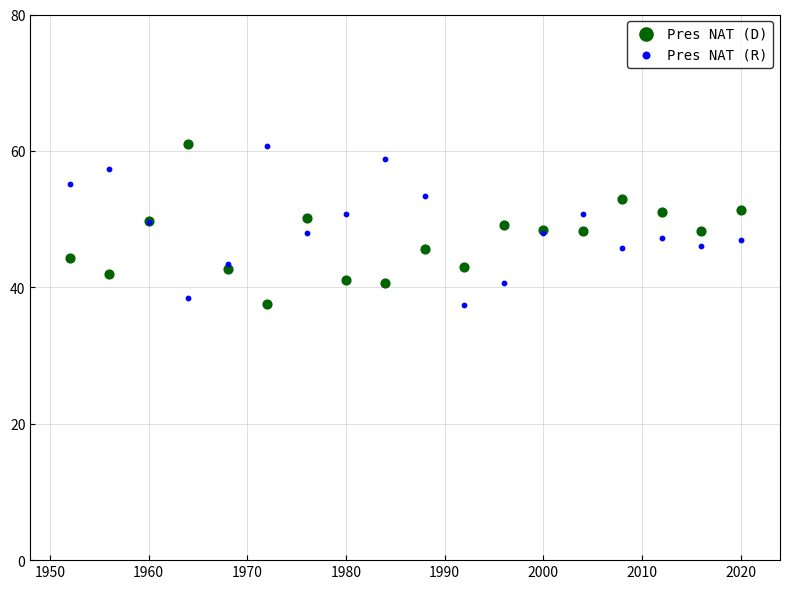

What is the X range (max minus min) for the scatter plot?

68.0